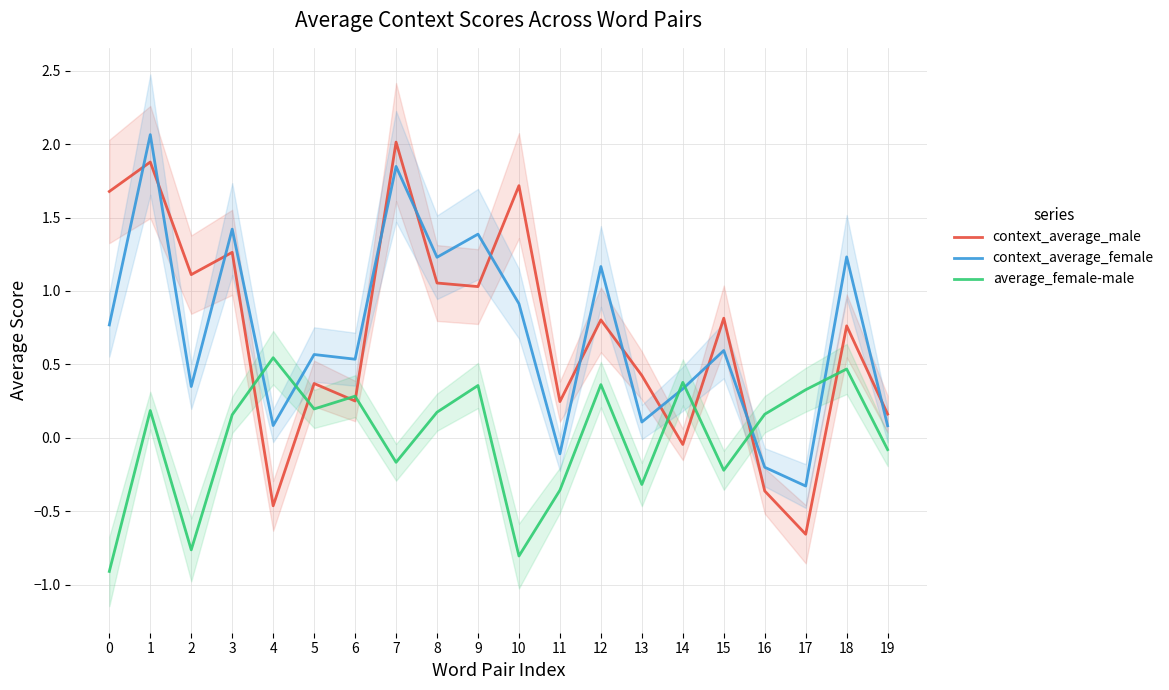

At which label does context_average_female reach its minimum?

17